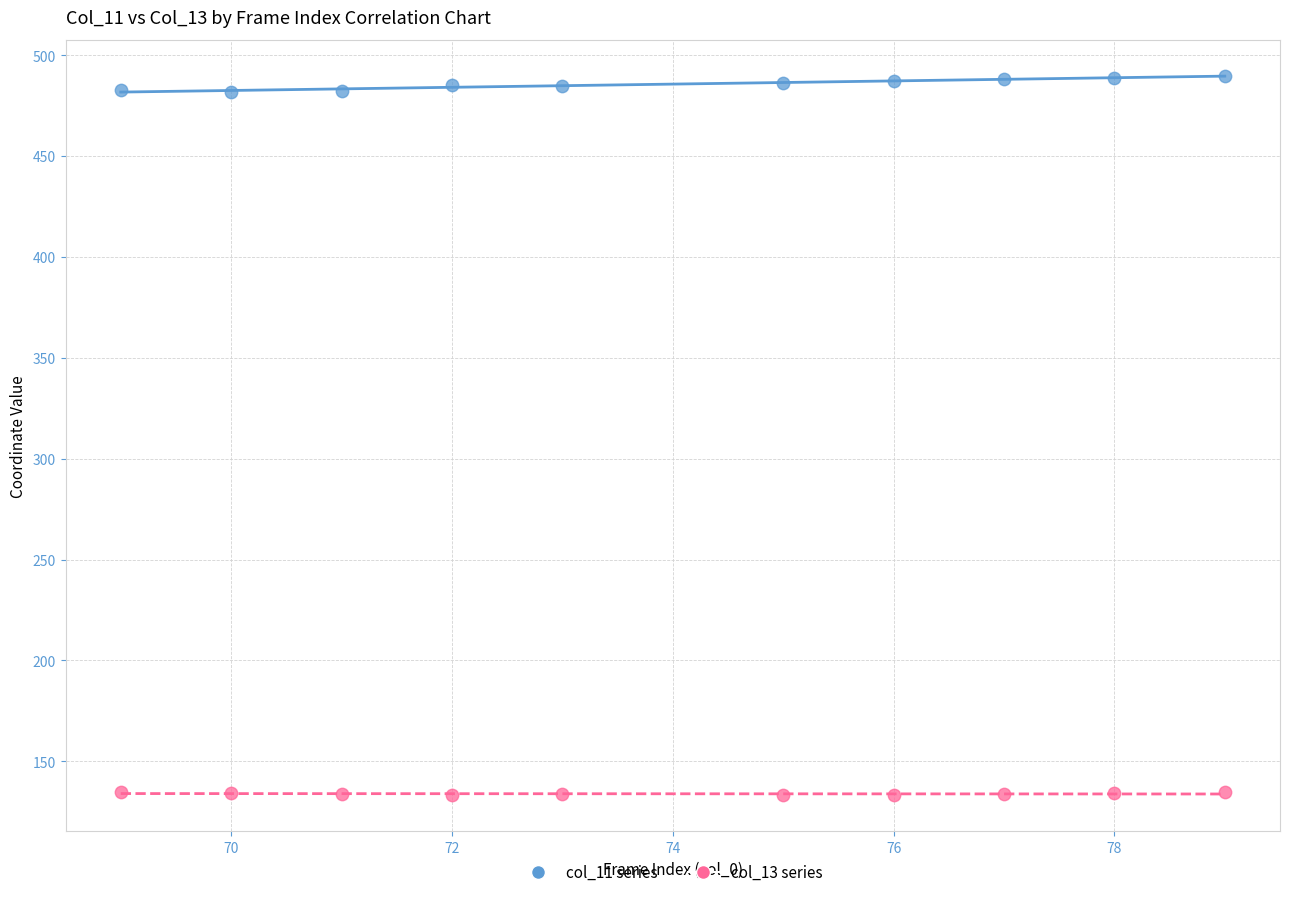

Which series reaches the maximum Y coordinate?

col_11 series